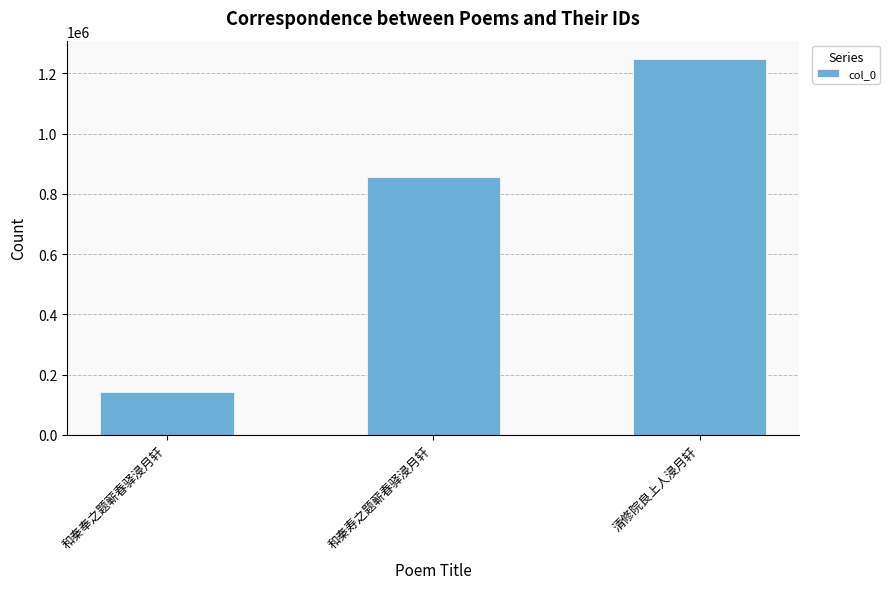

Reading left to right, what are all the values shown in this chart?

141839	856052	1246139